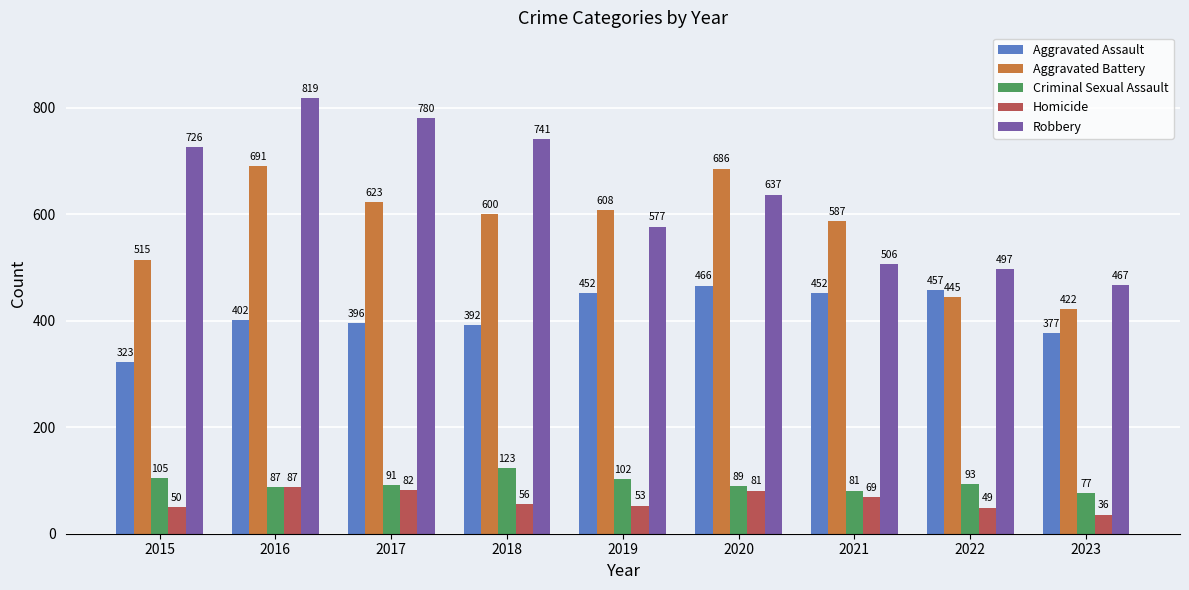

What is the sum of the Robbery values at 2023 and 2015?

1193